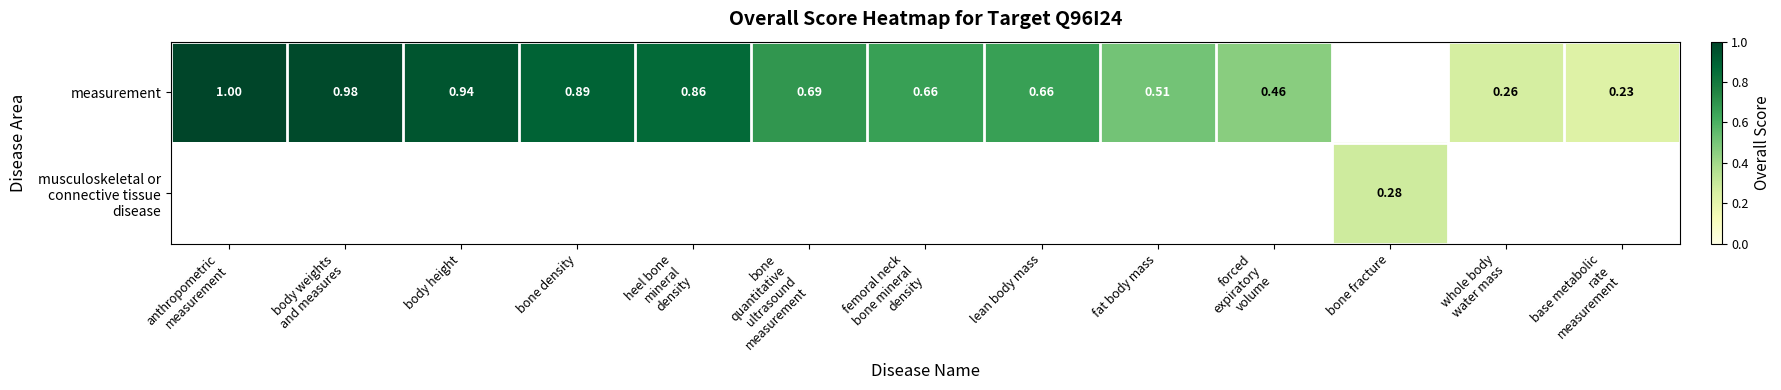

Is the value of musculoskeletal or connective tissue disease at lean body mass greater than the value of measurement at bone fracture?

No